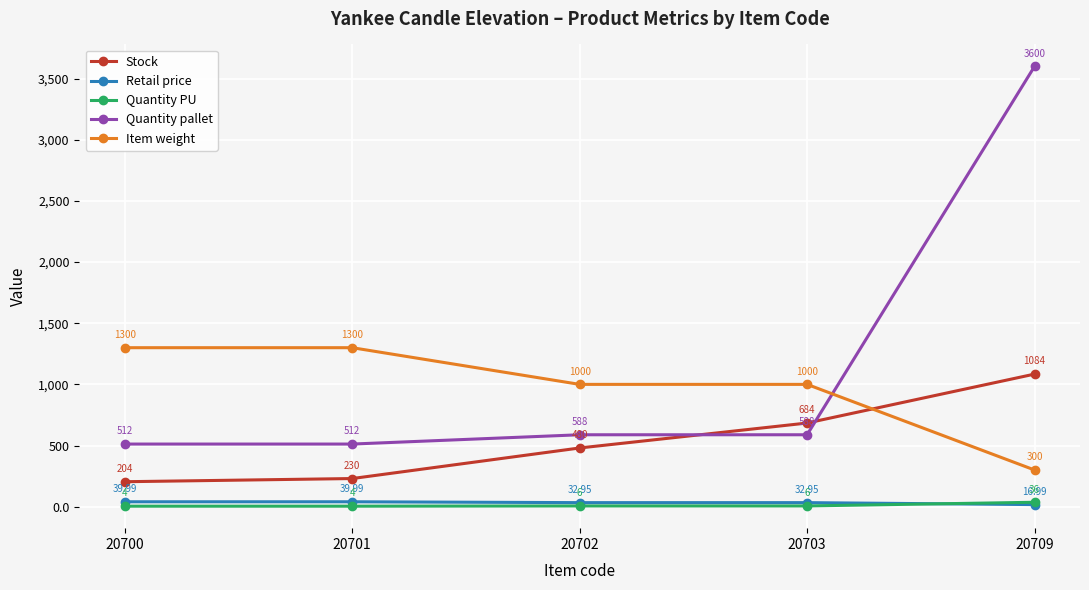

Reading left to right, what are all the values shown in this chart?

Stock: 204.0	230.0	480.0	684.0	1084.0
Retail price: 40.0	40.0	33.0	33.0	17.0
Quantity PU: 4.0	4.0	6.0	6.0	36.0
Quantity pallet: 512.0	512.0	588.0	588.0	3600.0
Item weight: 1300.0	1300.0	1000.0	1000.0	300.0